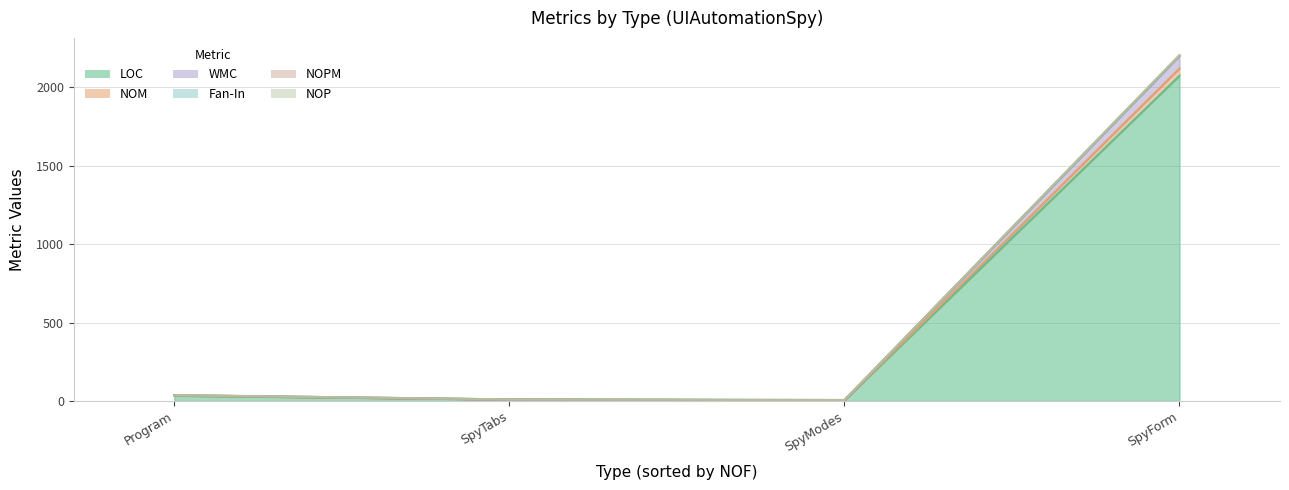

At which category does the chart reach its minimum across all series?

SpyTabs